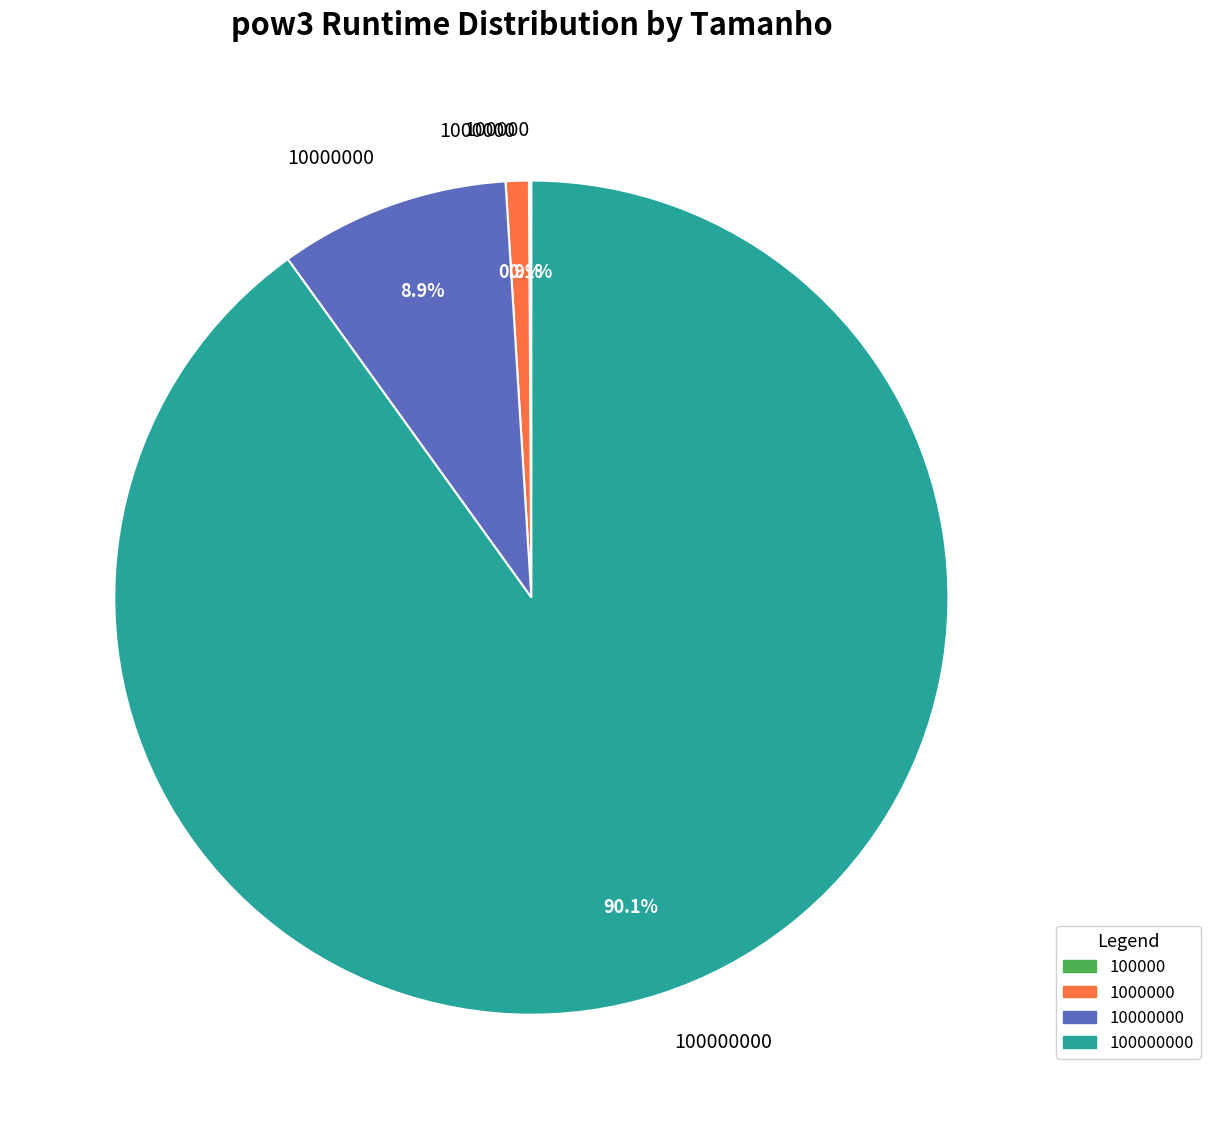

Is there a majority slice in this chart?

Yes